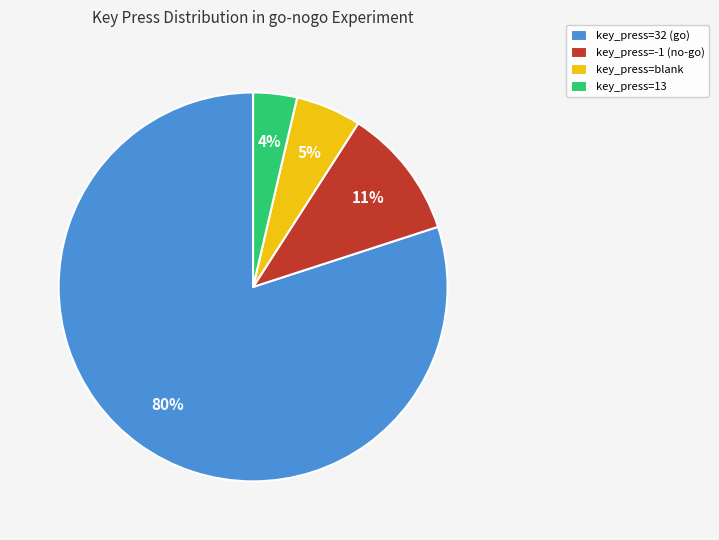

To the nearest percent, what is the difference between the largest and smallest slice percentages?

76%